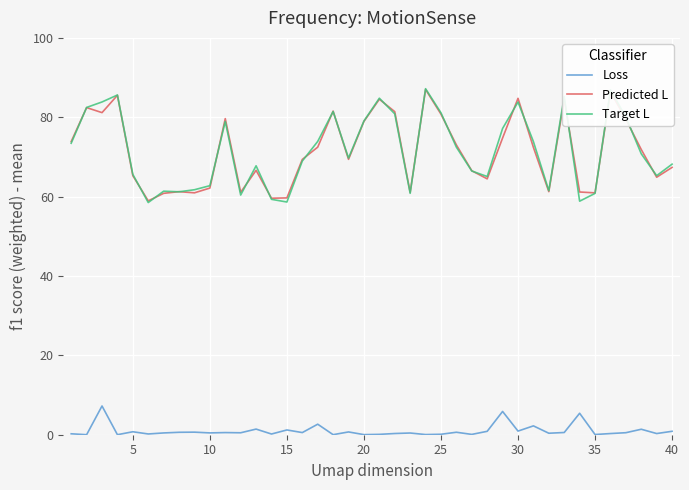

What is the maximum value for Predicted L?

87.0